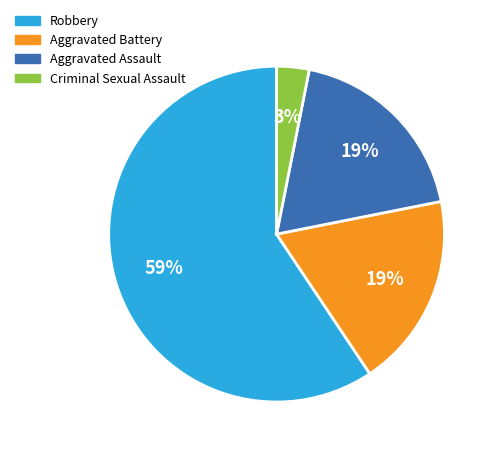

Is there any slice that represents more than half of the pie?

Yes